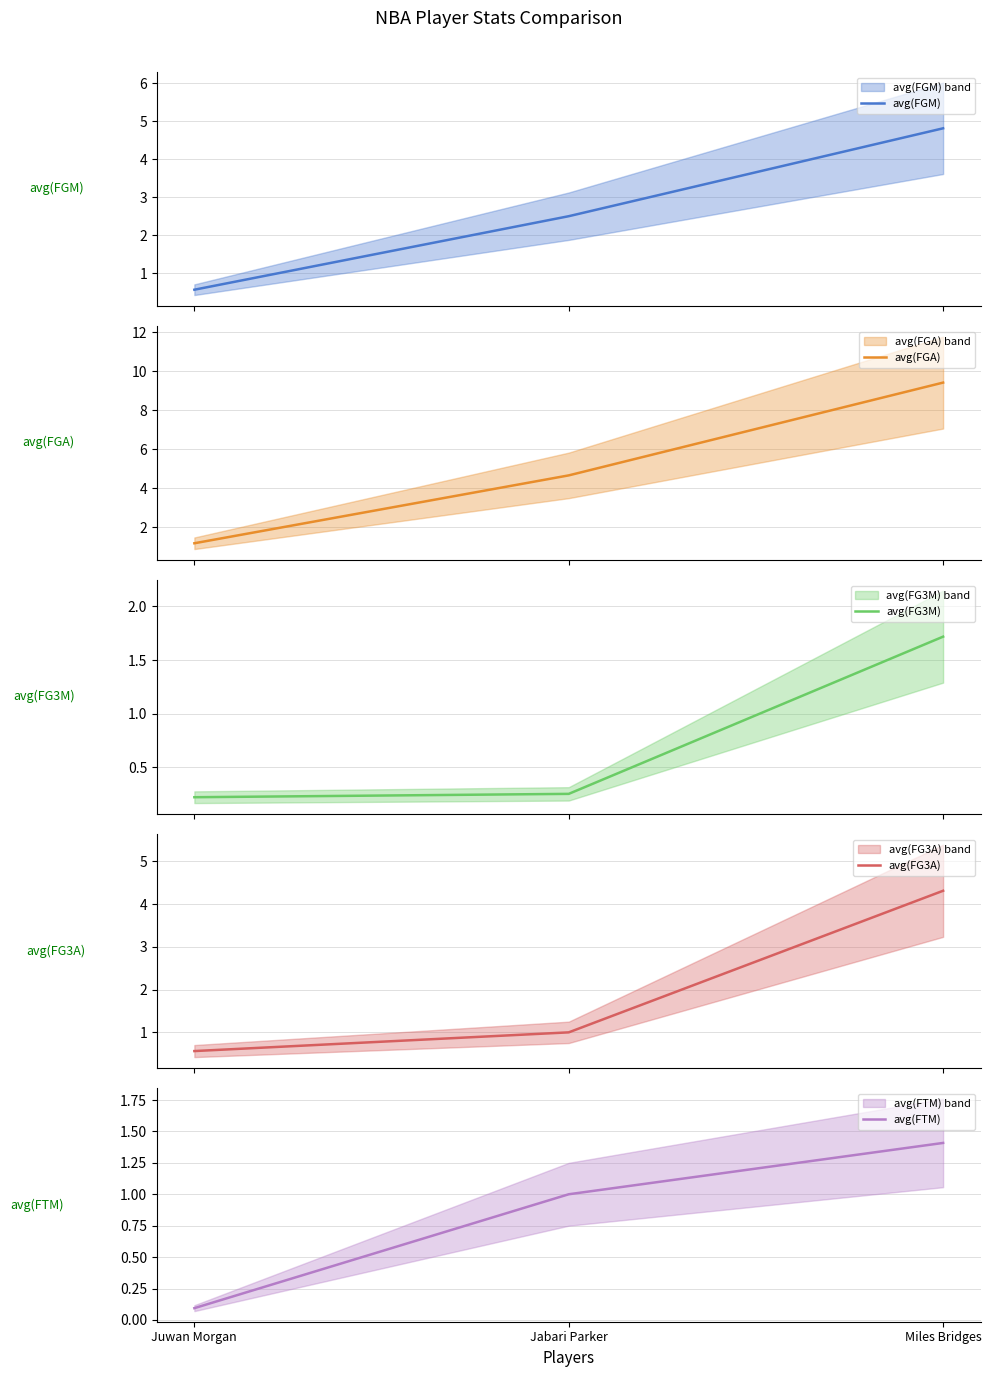

What is the spread (max minus min) of values at Juwan Morgan?

1.1